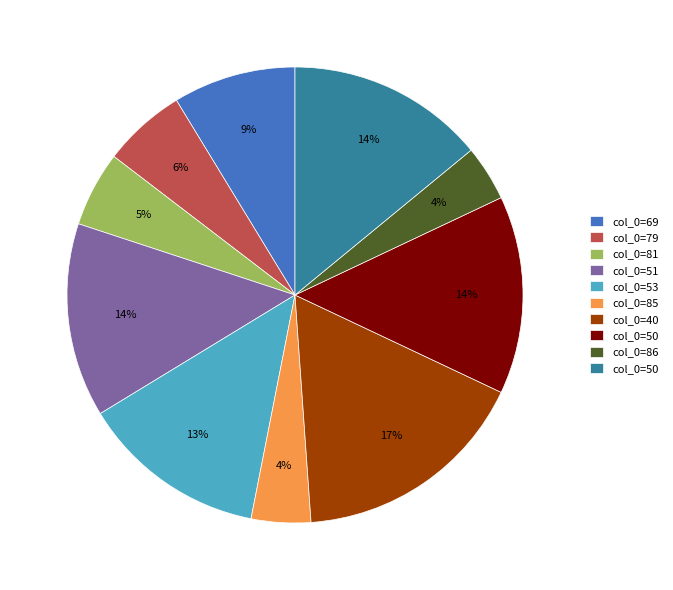

To the nearest percent, what is the difference between the largest and smallest slice percentages?

13%